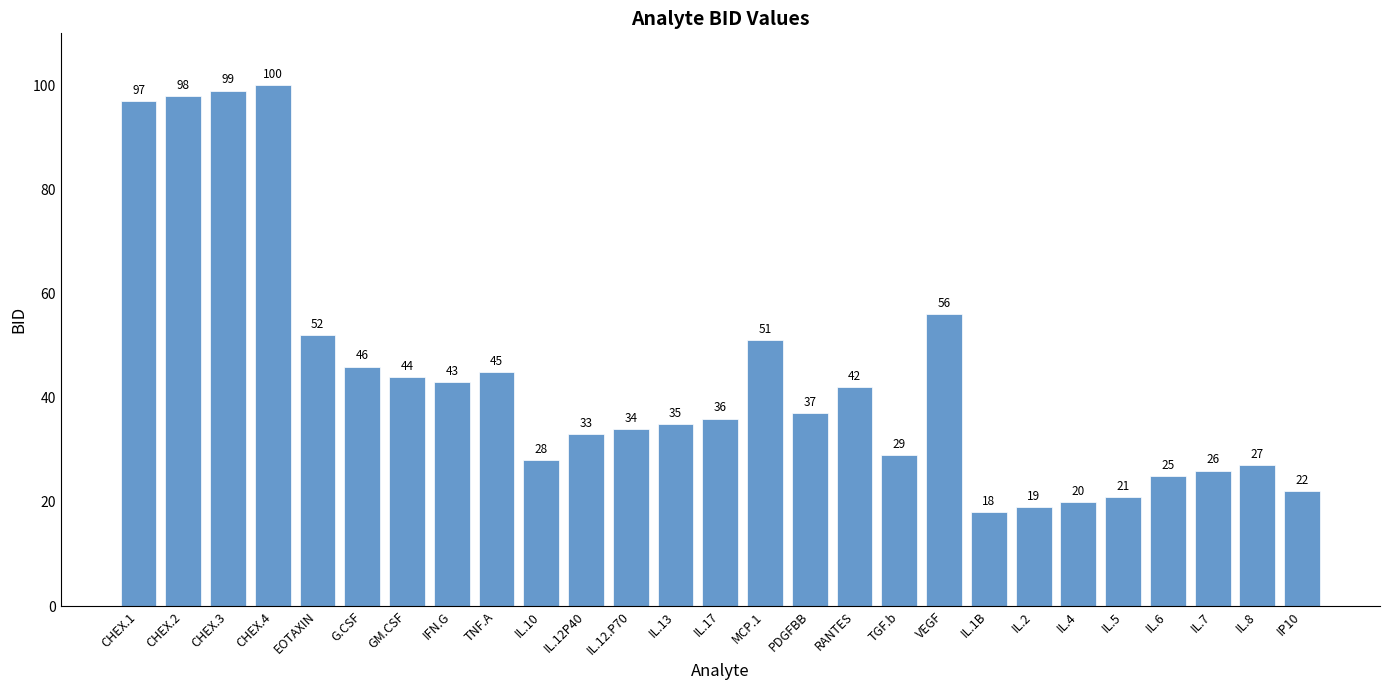

What is the sum of the values at CHEX.2 and G.CSF?

144